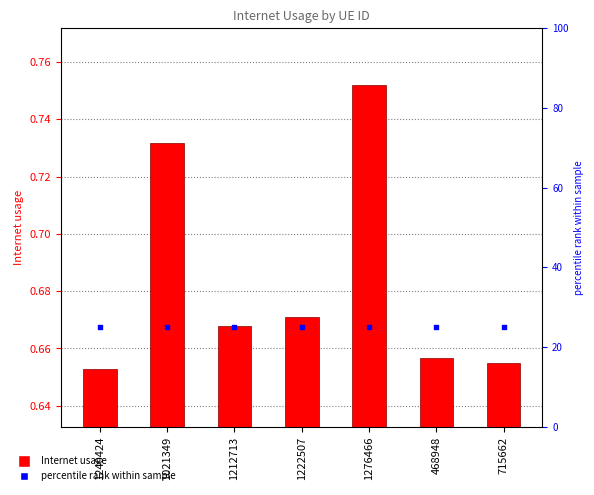

At which category is the sum across all series the highest?

1276466